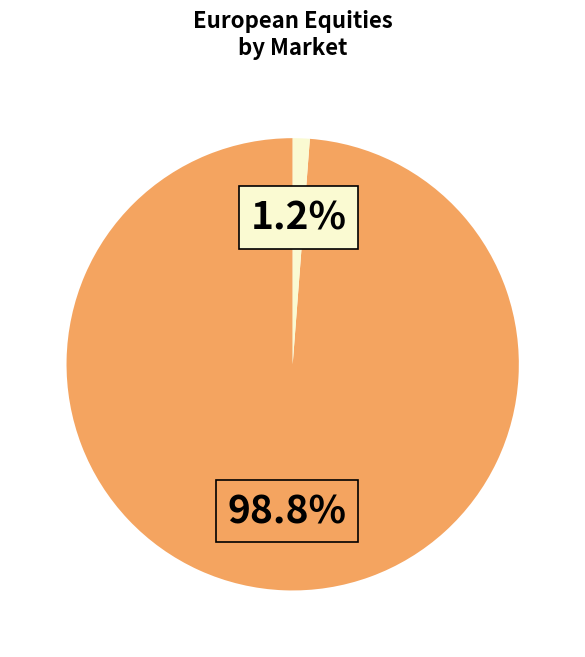

To the nearest percent, what is the average slice percentage?

50%